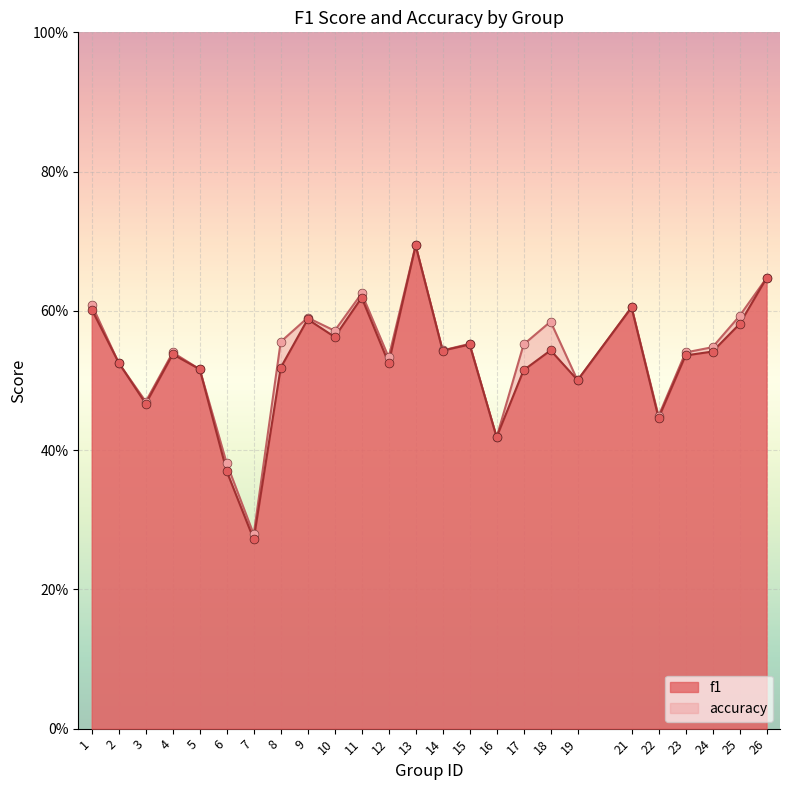

Which series has the largest total across all categories?

accuracy